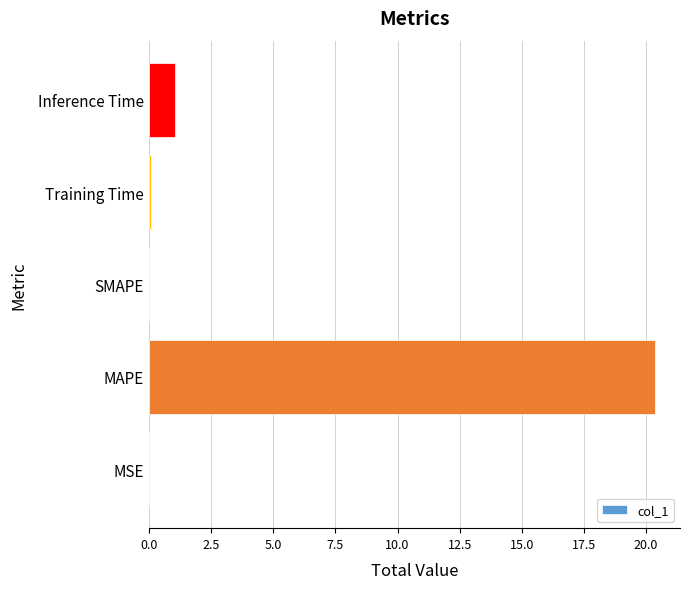

What is the change in value from MAPE to SMAPE?

-20.3